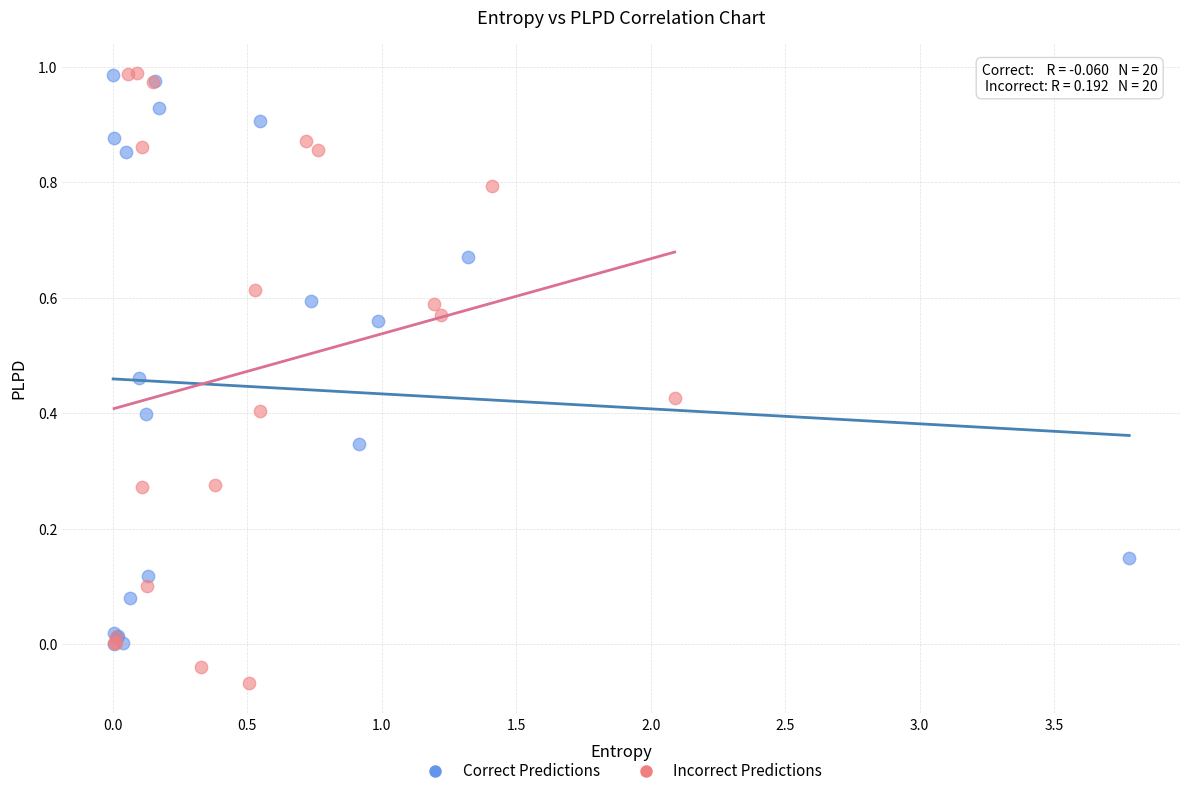

Which series has the widest spread of Y values?

Incorrect Predictions